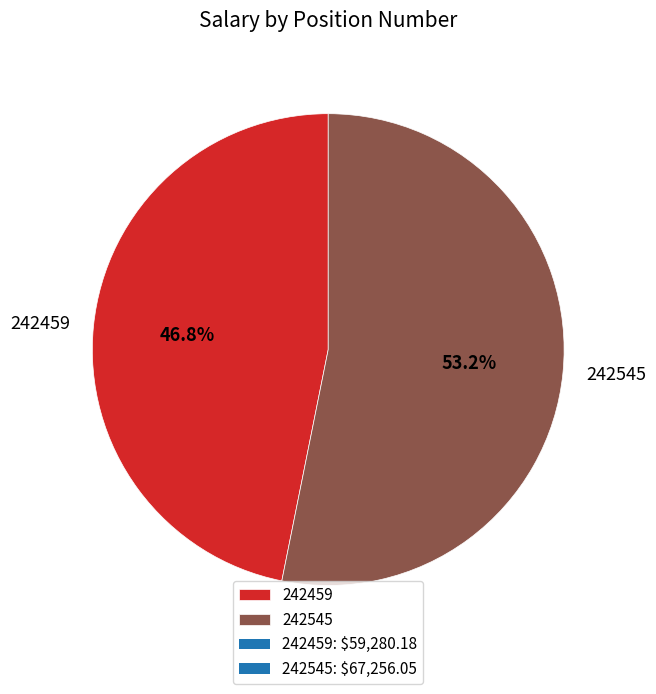

Rank the categories by value from highest to lowest.

242545, 242459